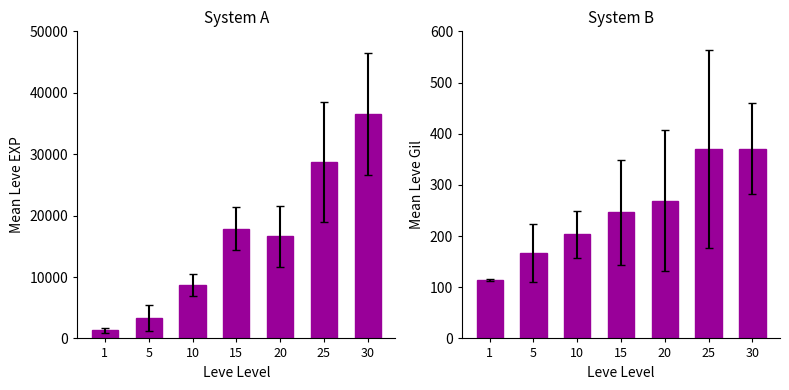

Between 10 and 20, which series saw the biggest shift?

Mean Leve EXP